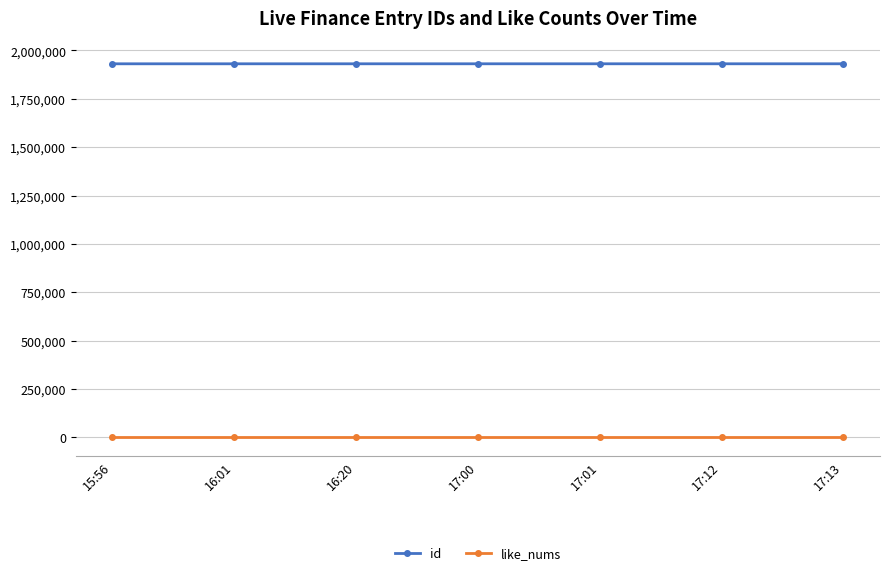

How many lines are shown in the chart?

2